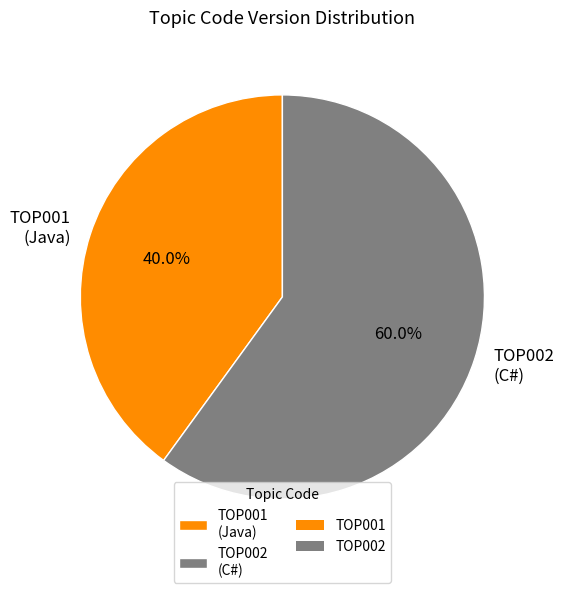

Approximately how many times larger is the value at TOP002 compared to TOP001?

1.5